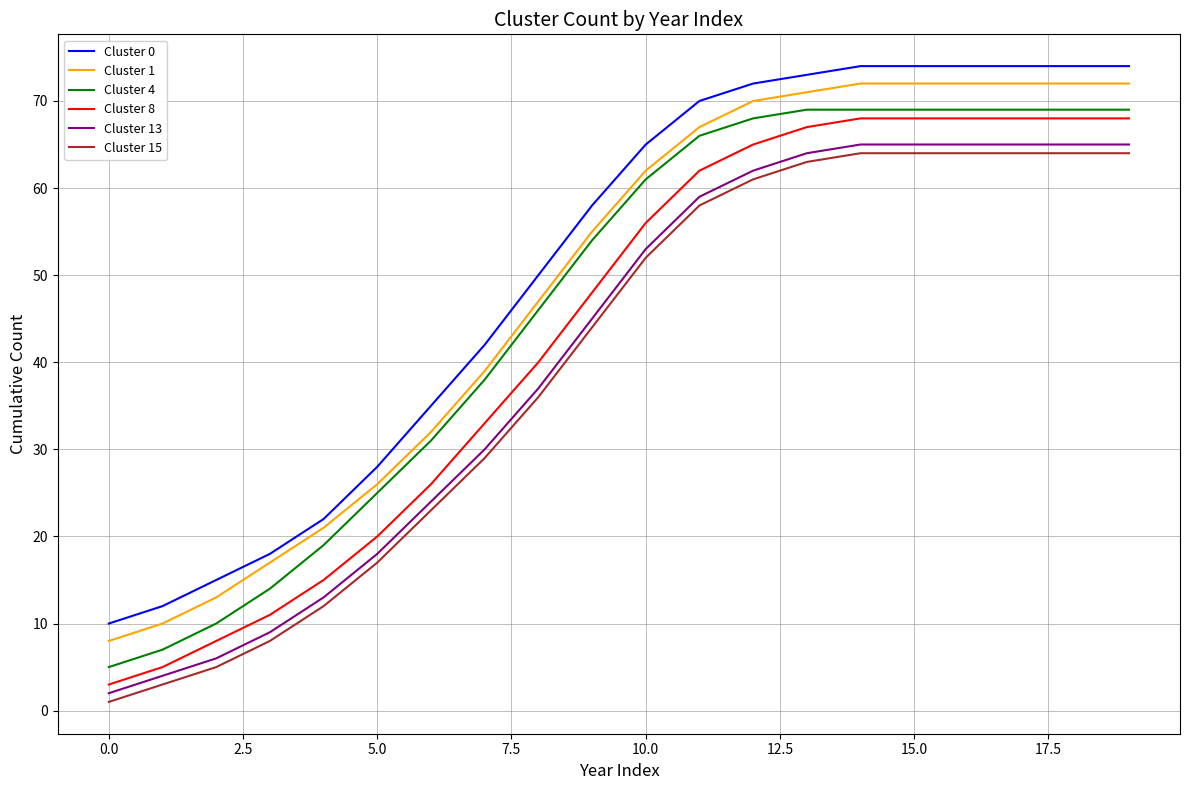

Rank the series by their maximum value, from lowest to highest.

Cluster 15, Cluster 13, Cluster 8, Cluster 4, Cluster 1, Cluster 0